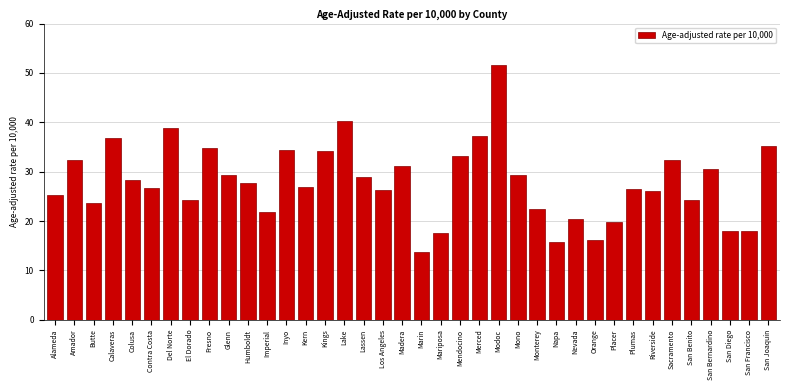

What position from the right is Plumas?

8